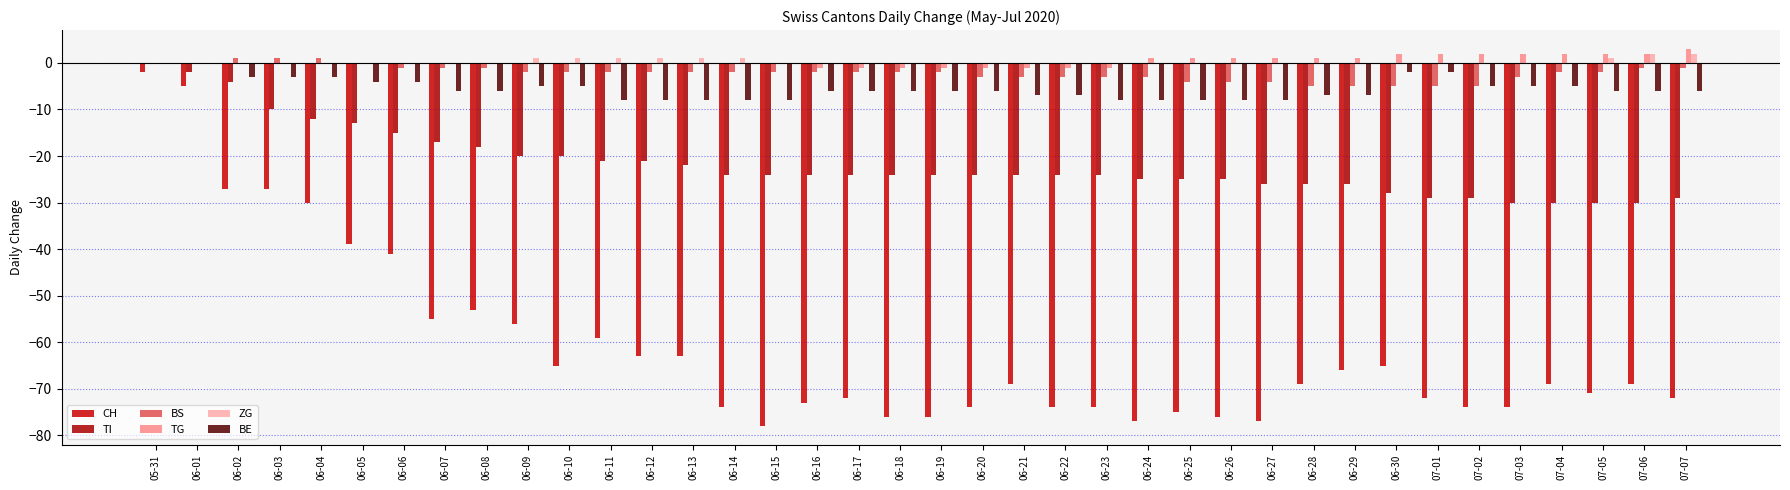

What are all the series names shown in the legend?

CH, TI, BS, TG, ZG, BE